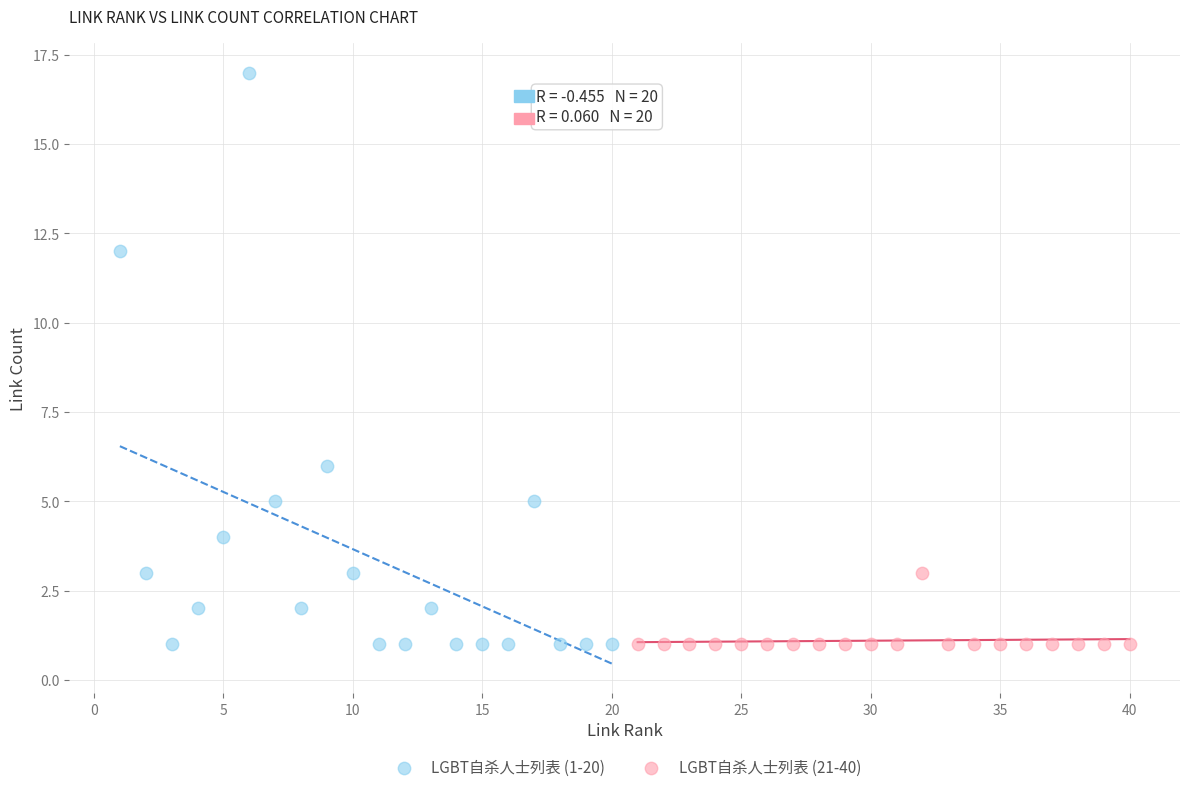

Which series has the widest spread of Y values?

LGBT自杀人士列表 (1-20)